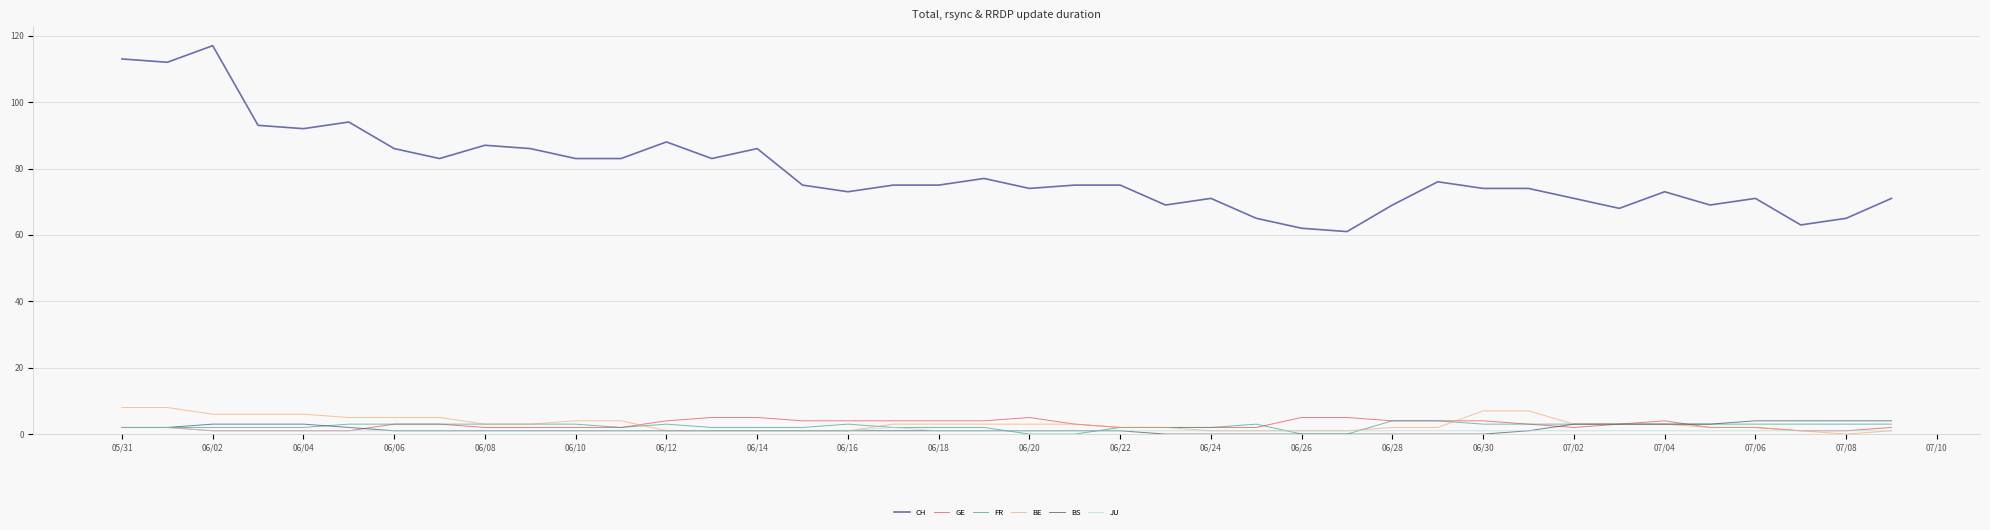

True or false: JU and CH intersect in this chart.

False